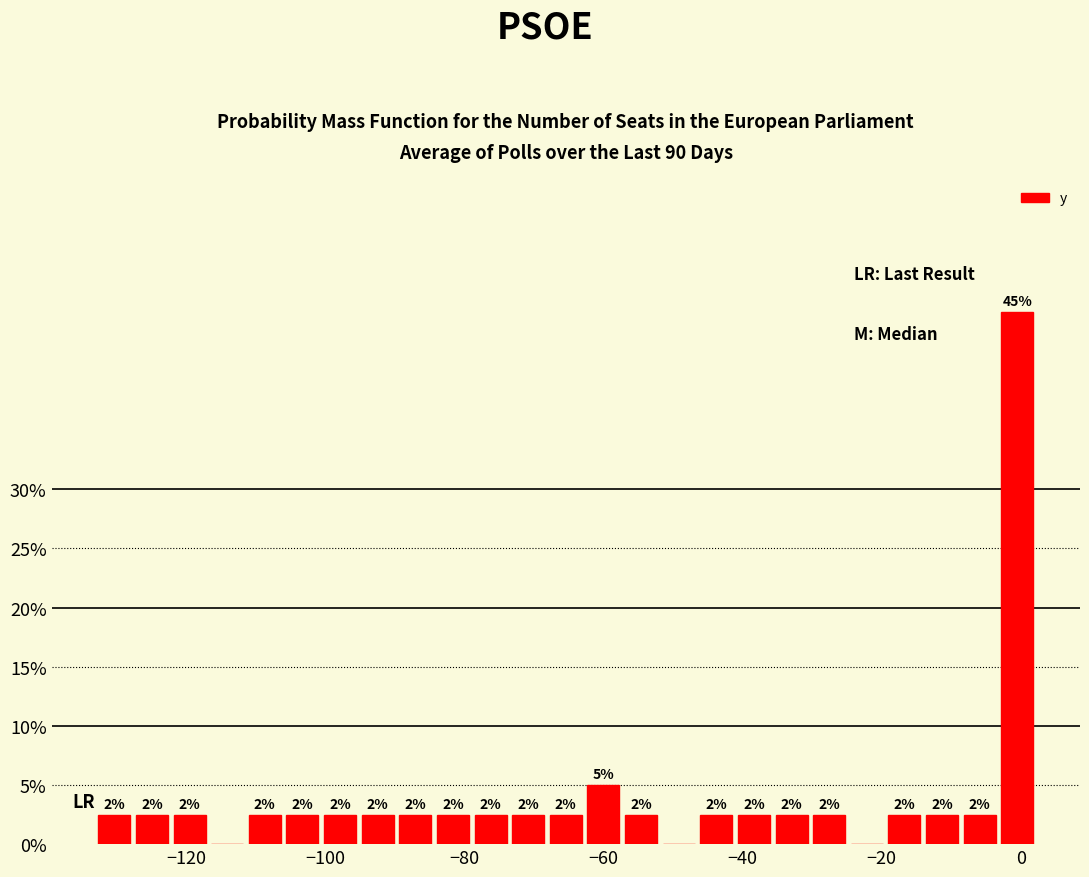

Read against the x-axis, roughly where is the centre of the tallest bar?

0